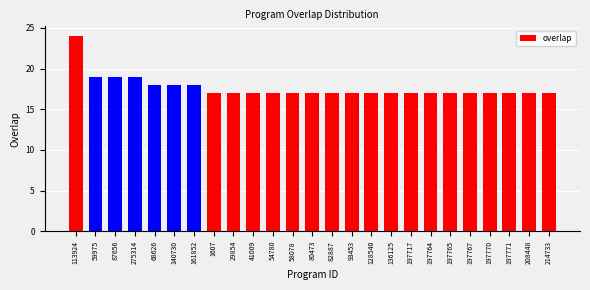

Reading left to right, list all the values displayed in this chart.

113924=24	59975=19	87656=19	275314=19	68626=18	140730=18	161852=18	1607=17	29854=17	41009=17	54780=17	58078=17	80473=17	82887=17	93453=17	128540=17	136125=17	197717=17	197764=17	197765=17	197767=17	197770=17	197771=17	208448=17	214733=17